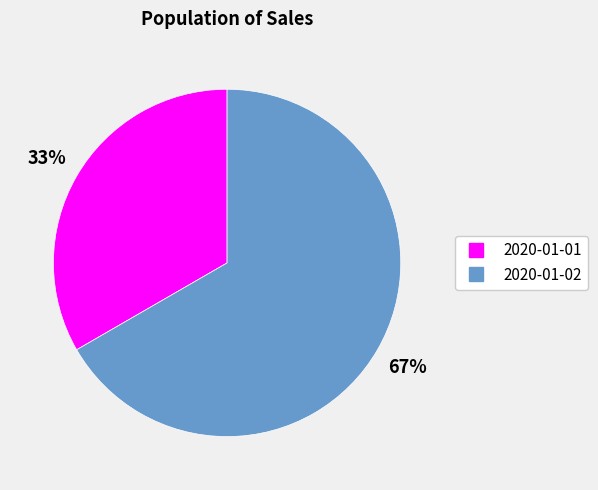

Which has a higher value, 2020-01-01 or 2020-01-02?

2020-01-02